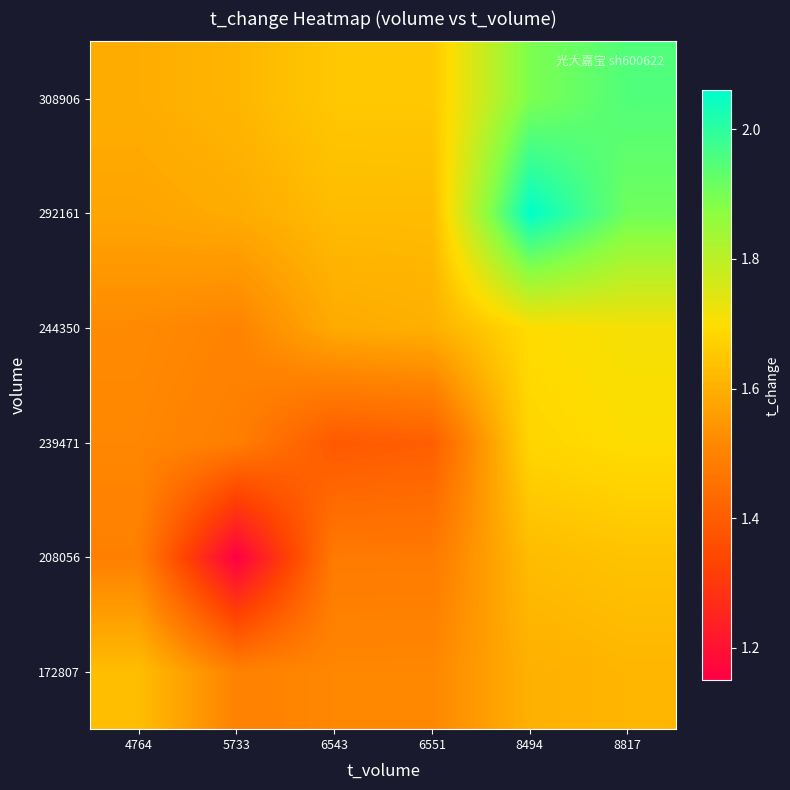

Reading left to right, list all the values displayed in this chart.

172807: 4764=1.6	5733=1.5	6543=1.5	6551=1.5	8494=1.6	8817=1.6
208056: 4764=1.5	5733=1.2	6543=1.5	6551=1.5	8494=1.6	8817=1.6
239471: 4764=1.5	5733=1.5	6543=1.4	6551=1.4	8494=1.7	8817=1.7
244350: 4764=1.5	5733=1.5	6543=1.6	6551=1.6	8494=1.7	8817=1.7
292161: 4764=1.6	5733=1.6	6543=1.6	6551=1.6	8494=2.1	8817=1.9
308906: 4764=1.6	5733=1.6	6543=1.7	6551=1.7	8494=1.9	8817=1.9